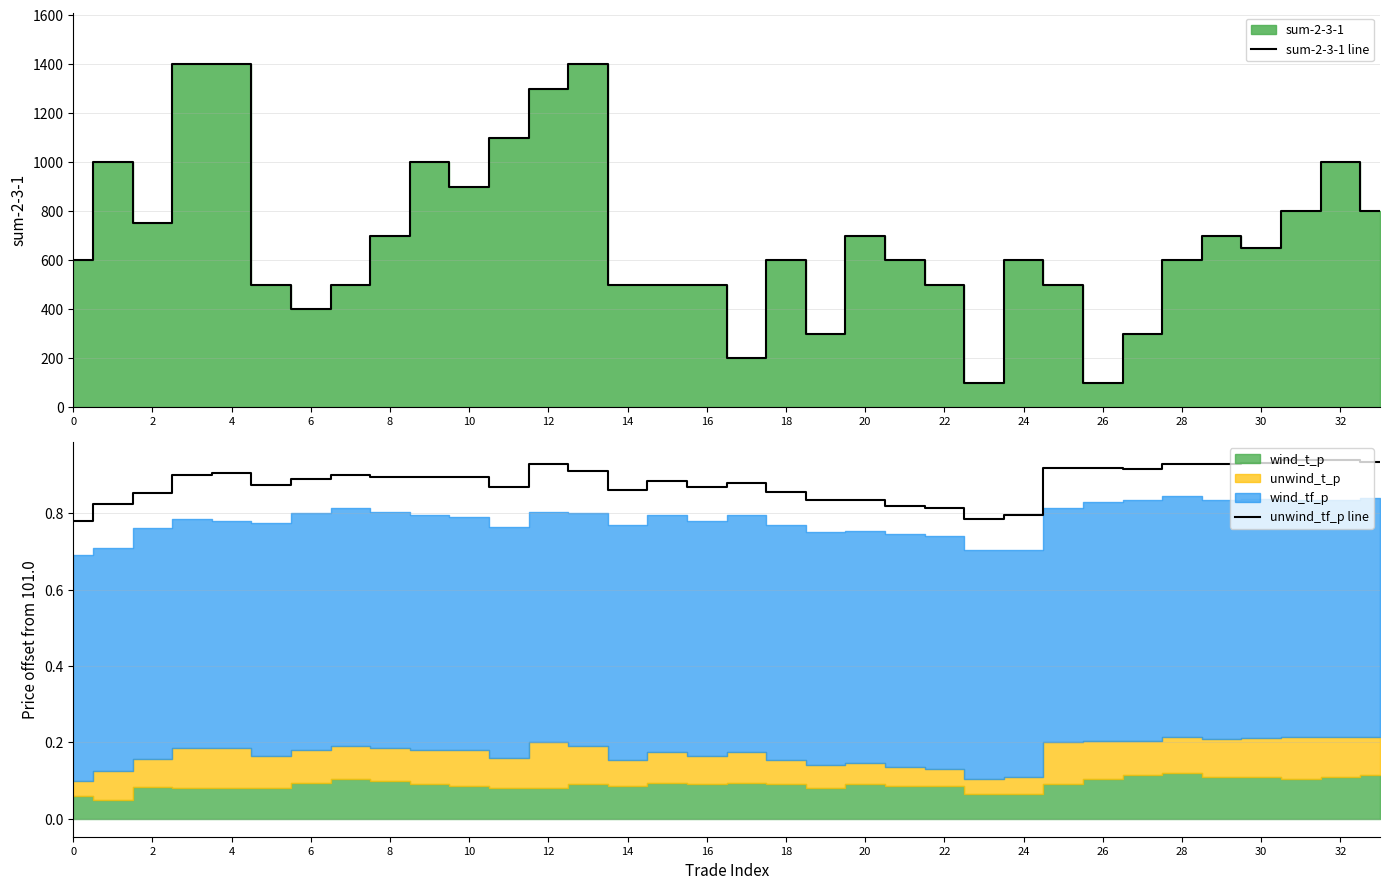

Is it true that unwind_tf_p line equals 0.2 at 24?

False